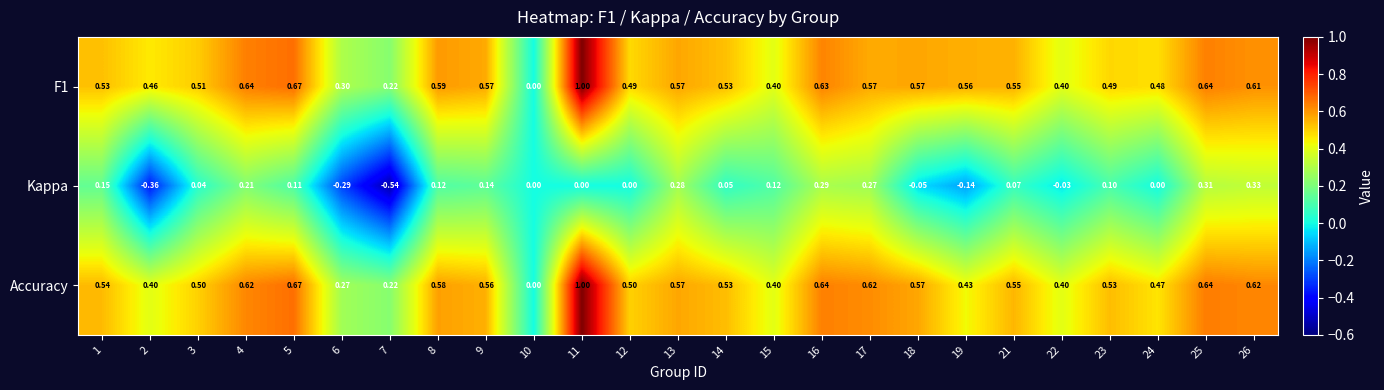

Between 2 and 17, which series saw the biggest shift?

Kappa